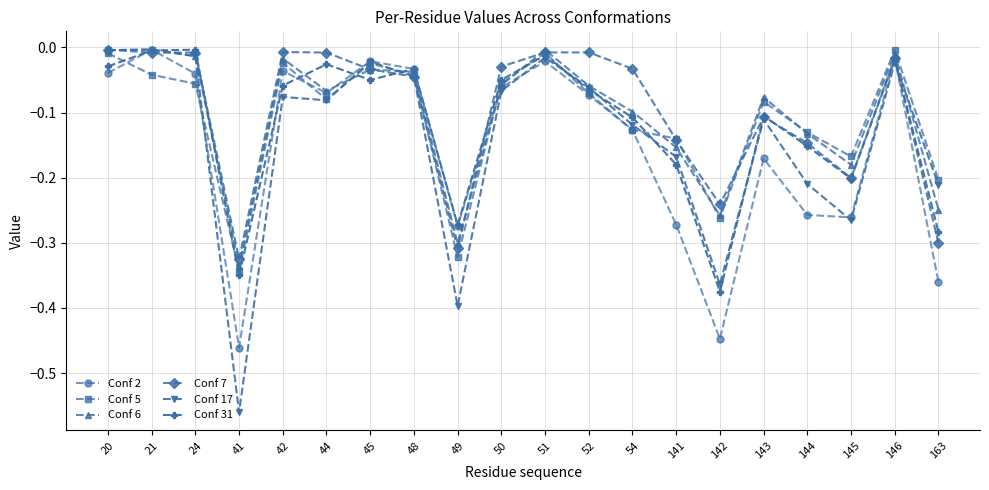

What is the difference between the maximum and minimum values in the Conf 7 series?

0.3